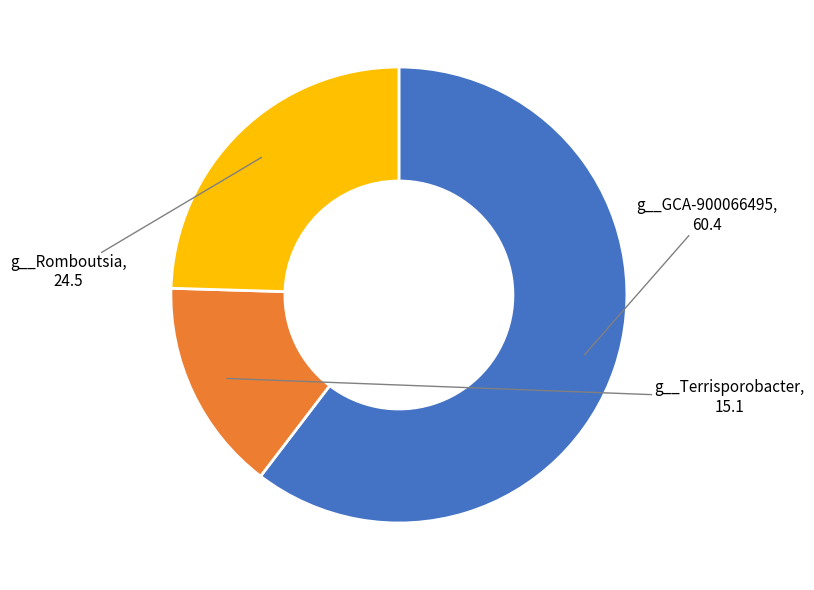

How many segments does this pie chart have?

3